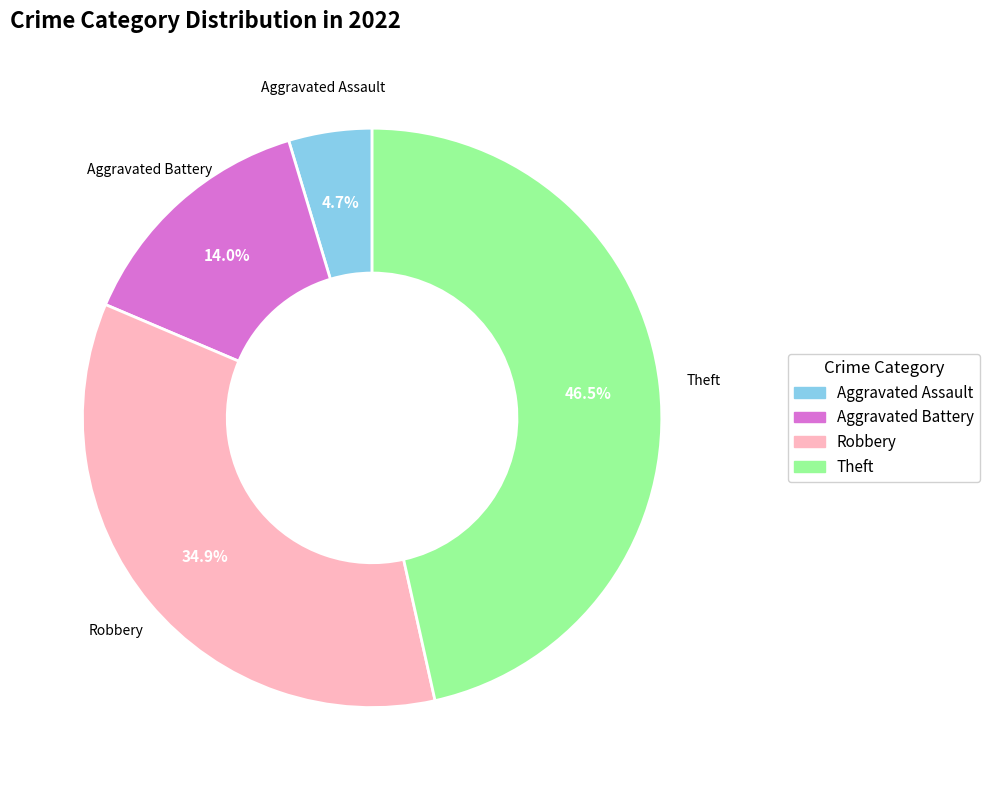

To the nearest percent, what is the difference between the largest and smallest slice percentages?

42%